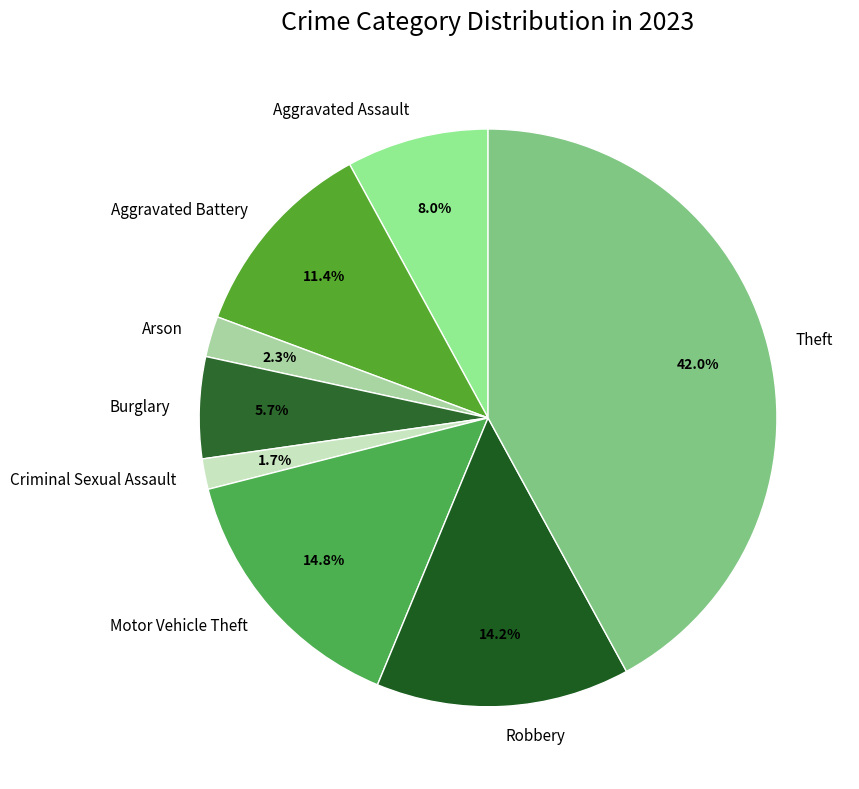

How many segments does this pie chart have?

8